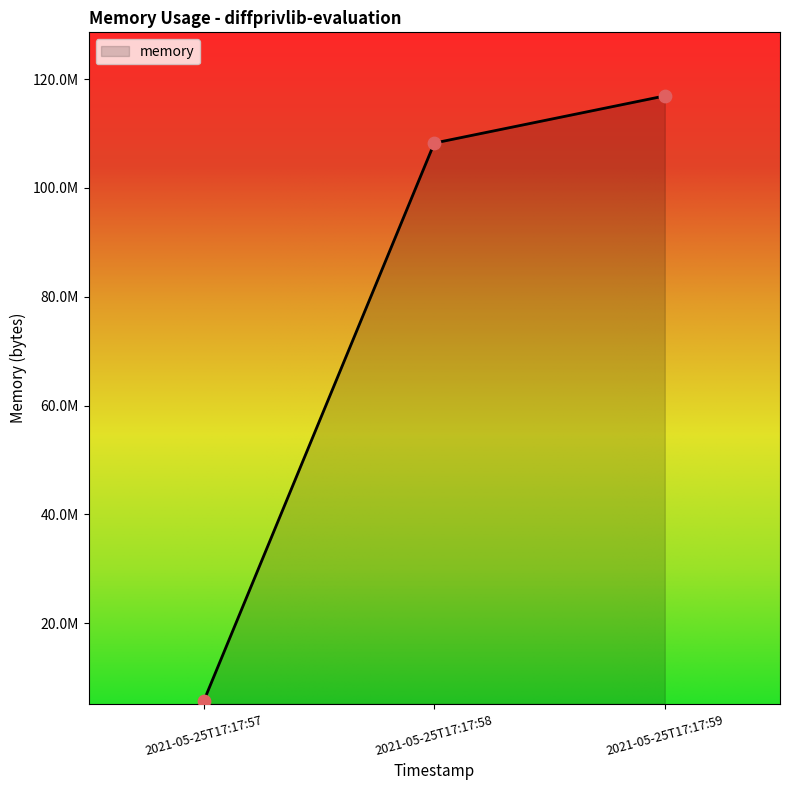

Which has a higher value, 2021-05-25T17:17:57 or 2021-05-25T17:17:59?

2021-05-25T17:17:59